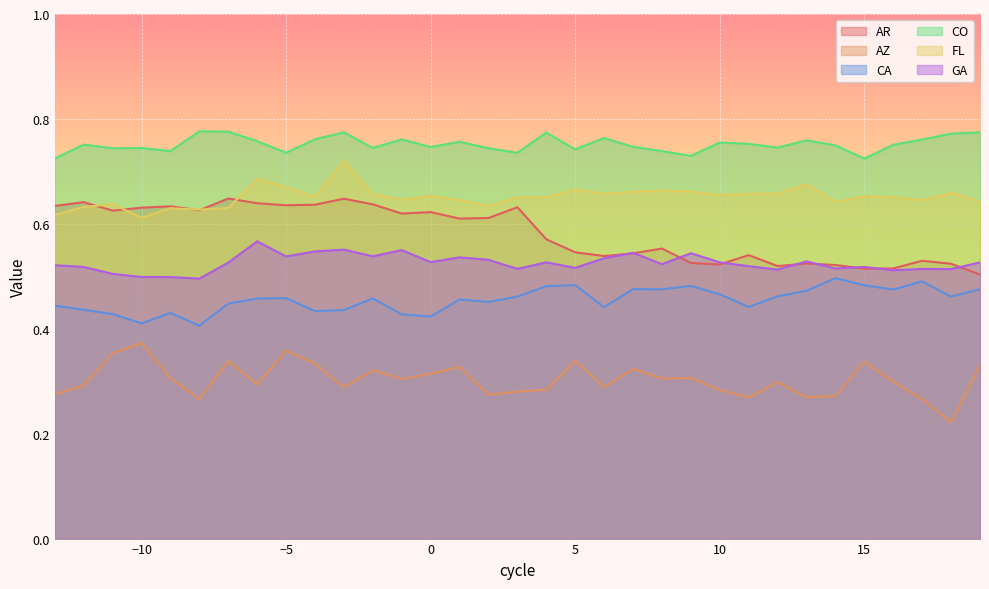

True or false: CA and AZ cross at least once.

False